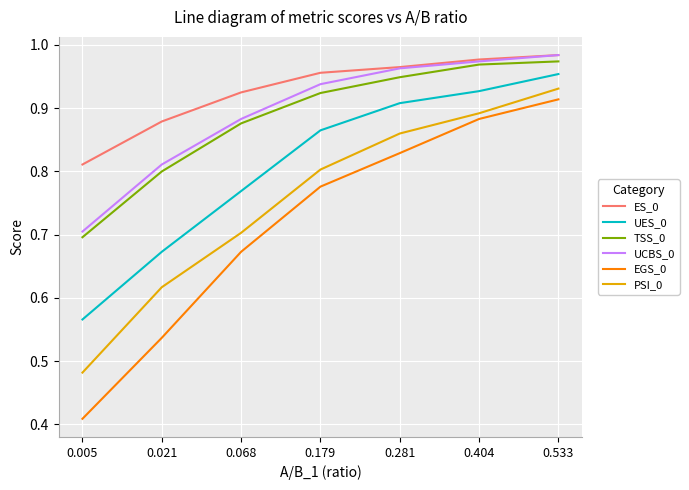

True or false: UCBS_0 has more than 2 points higher than both neighbors.

False